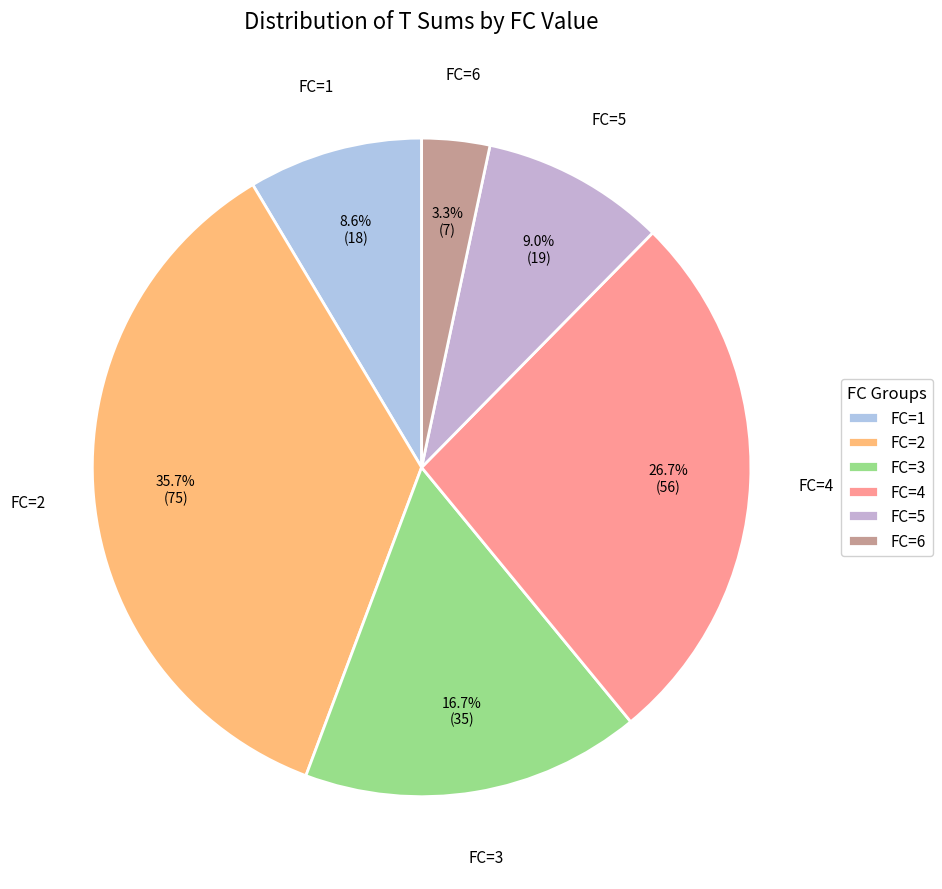

How many segments does this pie chart have?

6